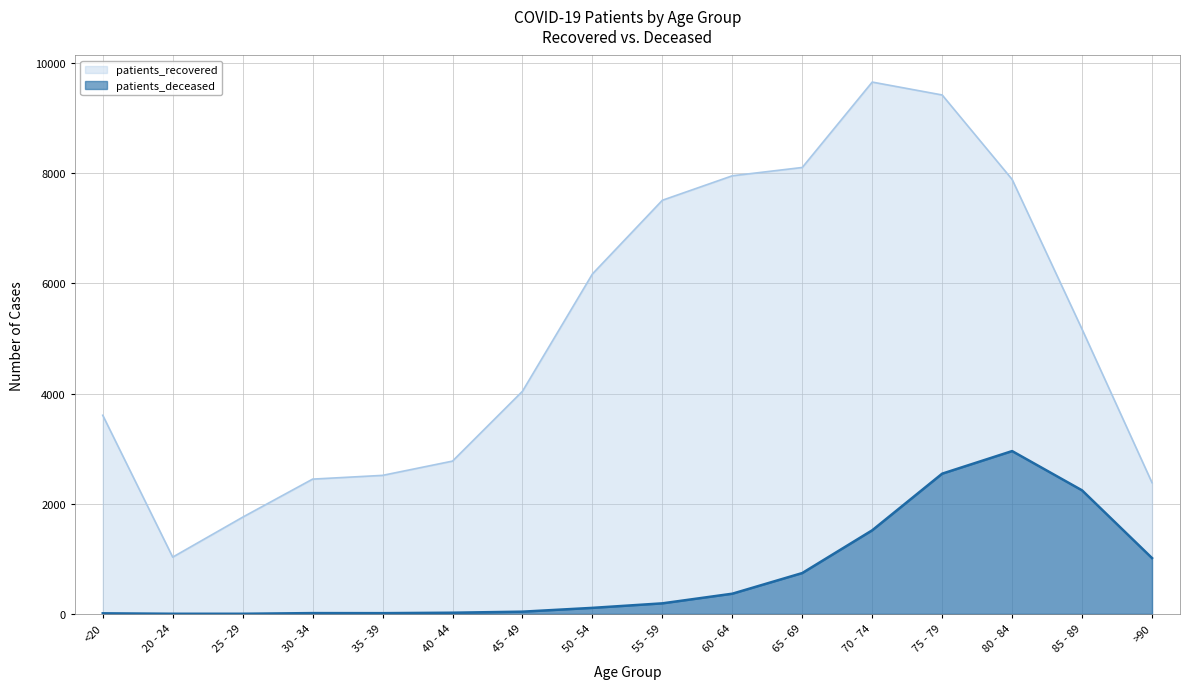

At how many categories does at least one series exceed 6463?

6